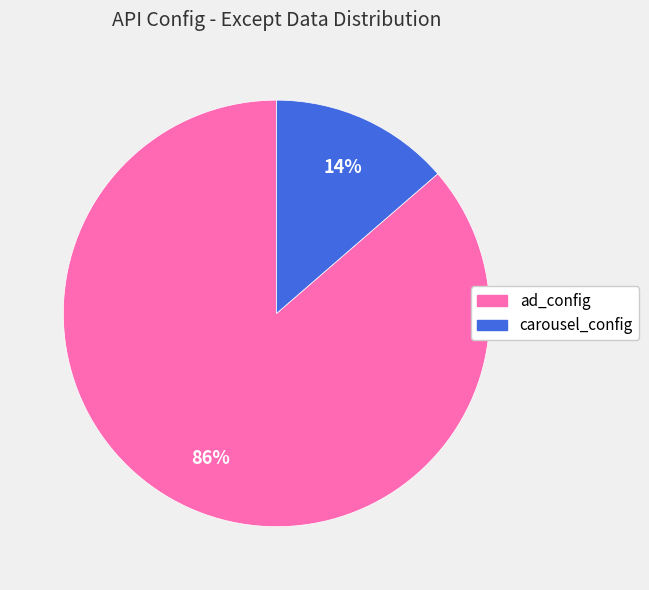

Between carousel_config and ad_config, which is larger?

ad_config